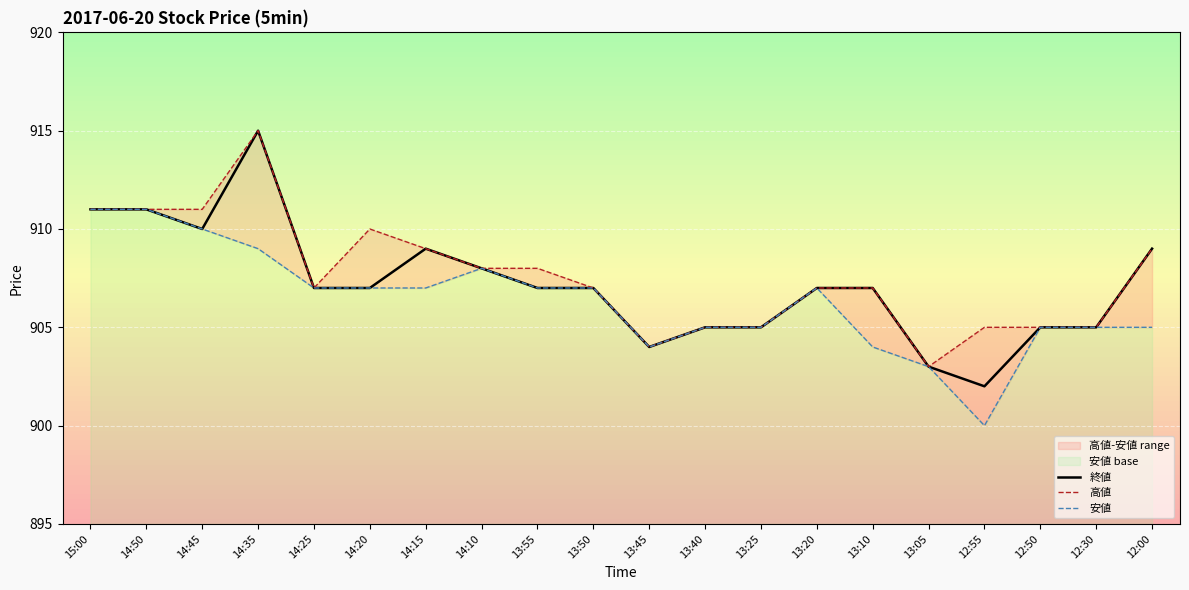

At 13:55, list the series in order from smallest to largest.

終値, 安値, 高値